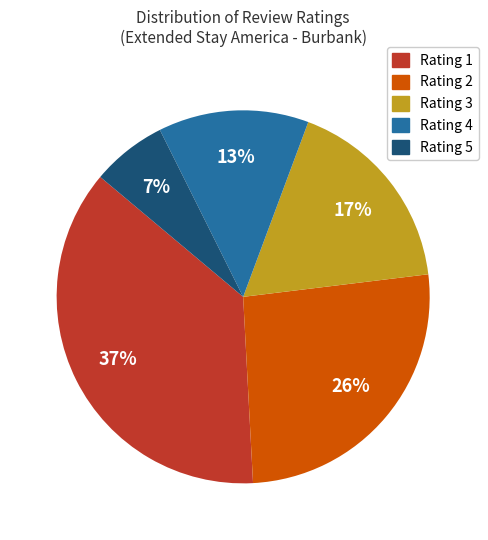

Is there a majority slice in this chart?

No